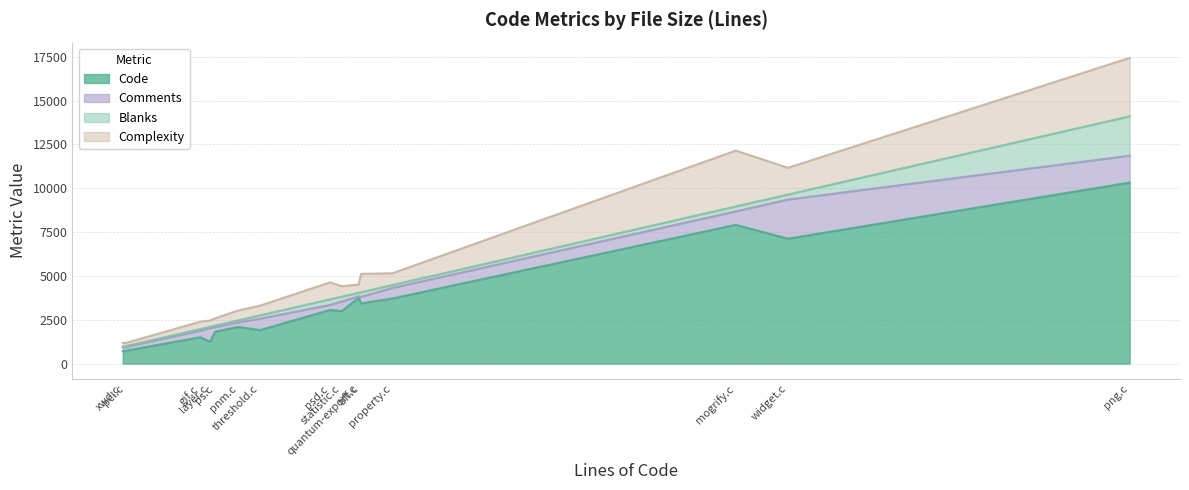

True or false: Complexity has more than 2 points higher than both neighbors.

True